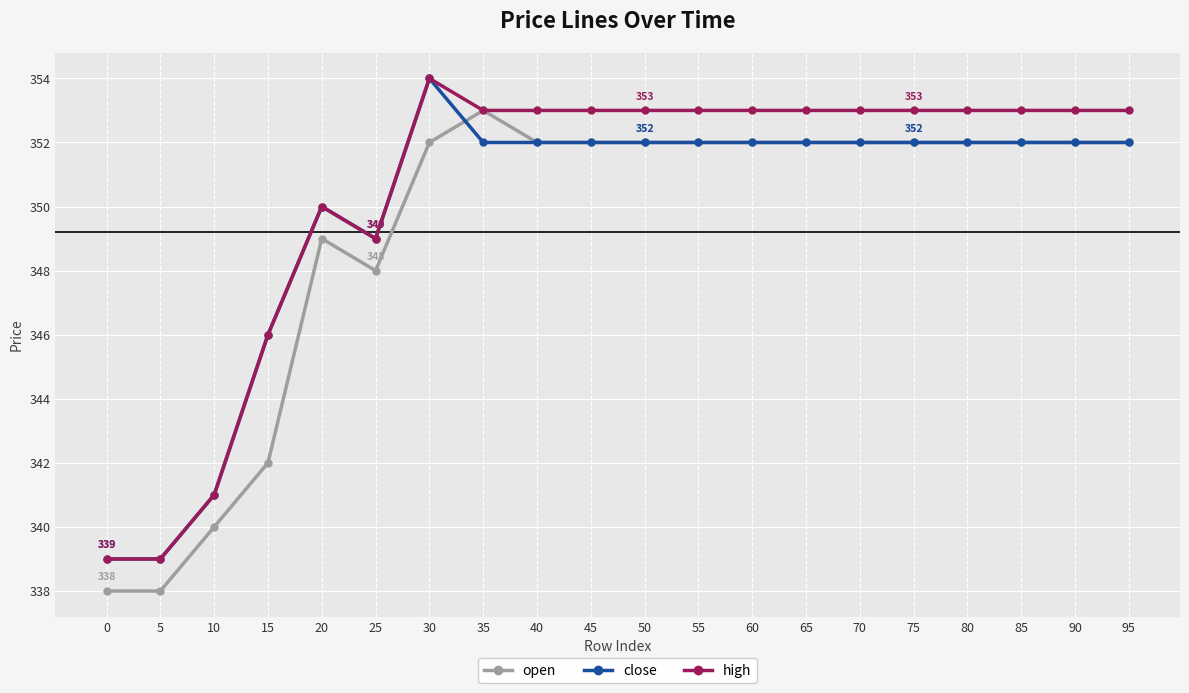

What is the smallest value displayed?

338